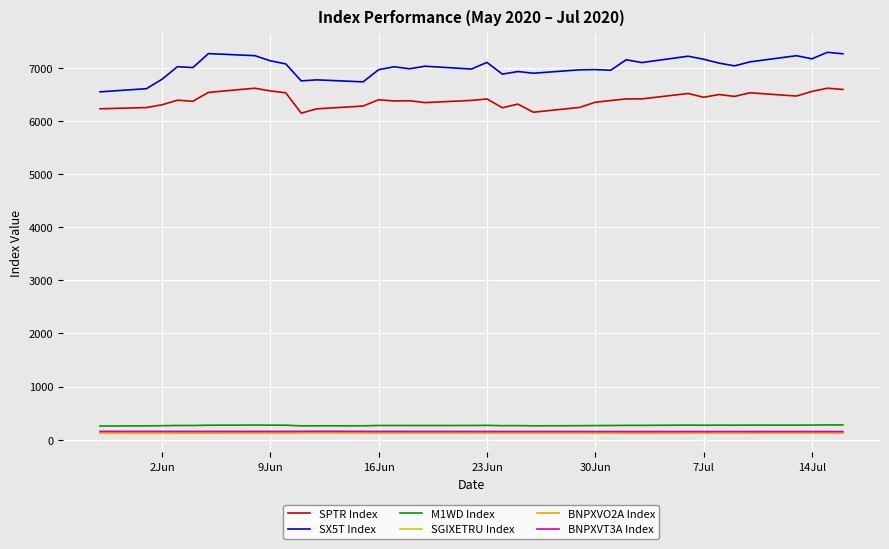

True or false: M1WD Index and SPTR Index intersect in this chart.

False